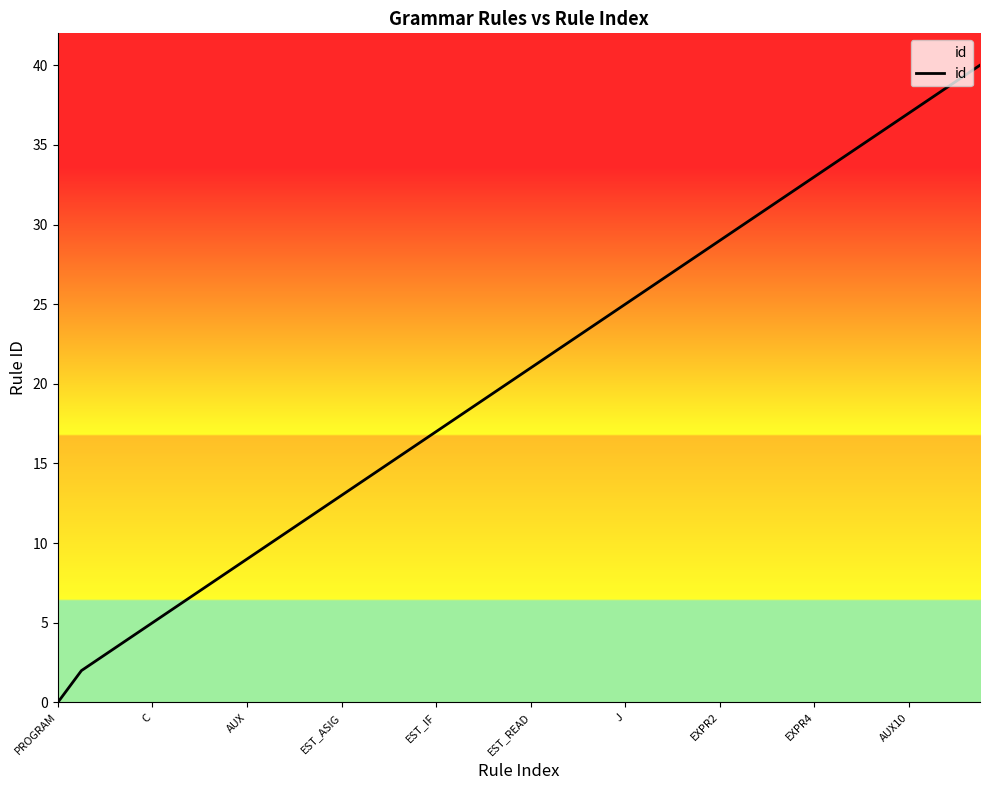

What is the maximum value shown in the chart?

40